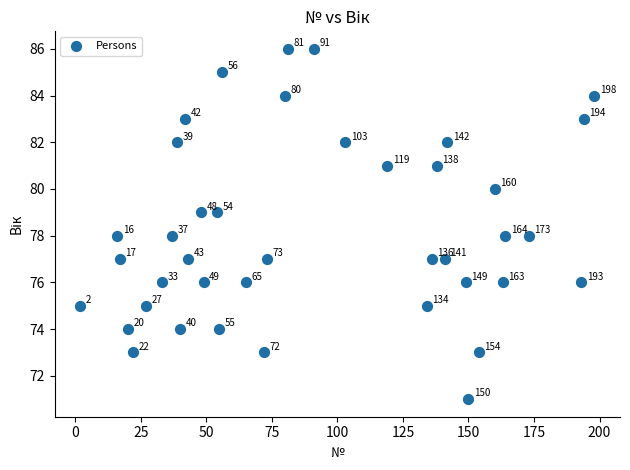

What is the range of X values (max minus min)?

196